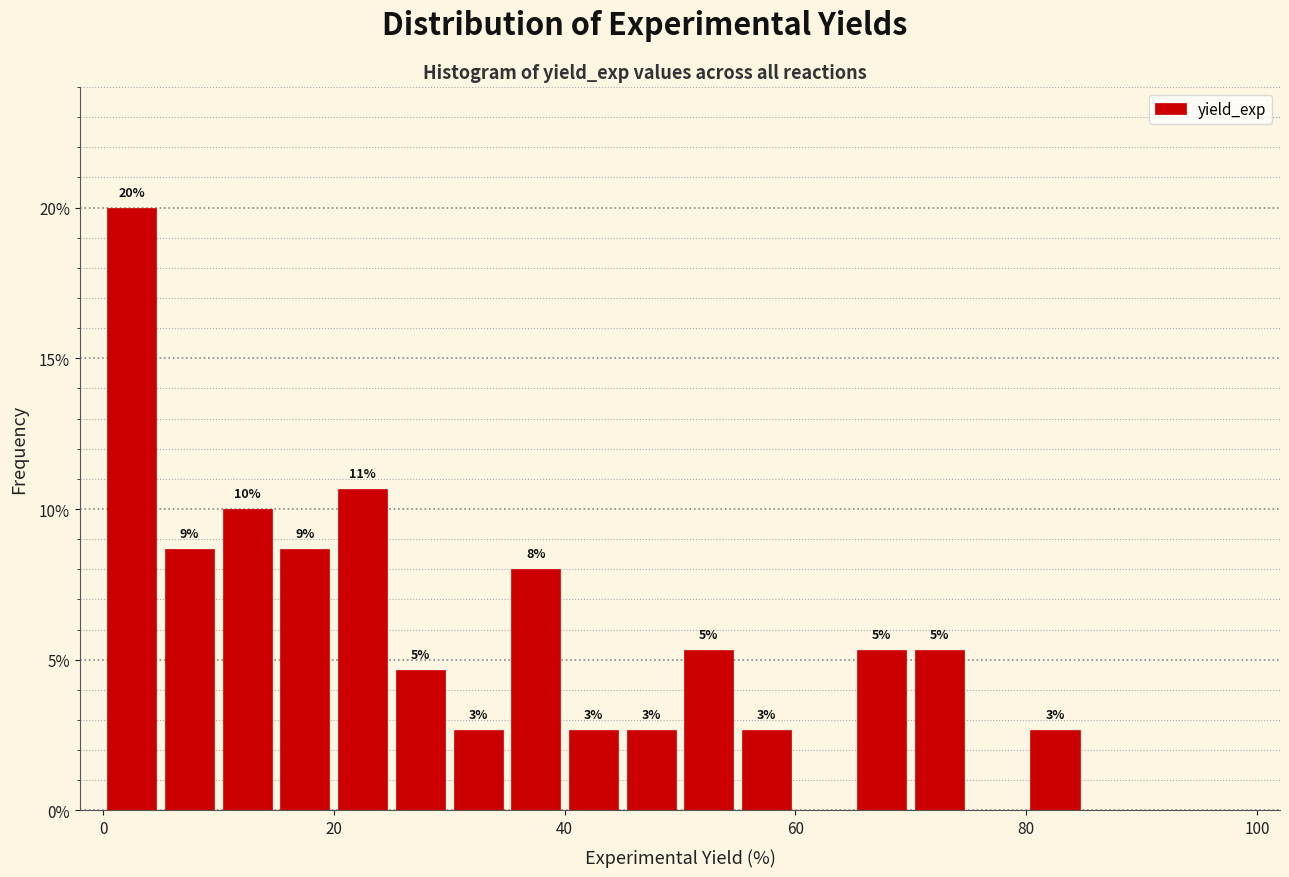

Read against the x-axis, roughly where is the centre of the tallest bar?

2